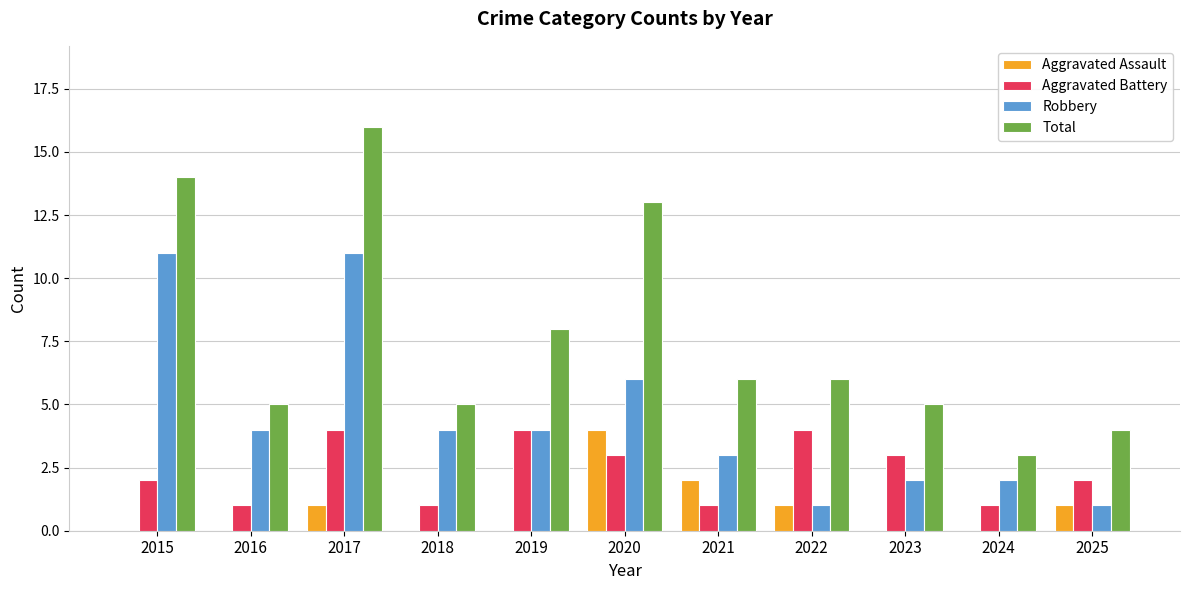

Which series has the widest spread of values?

Total